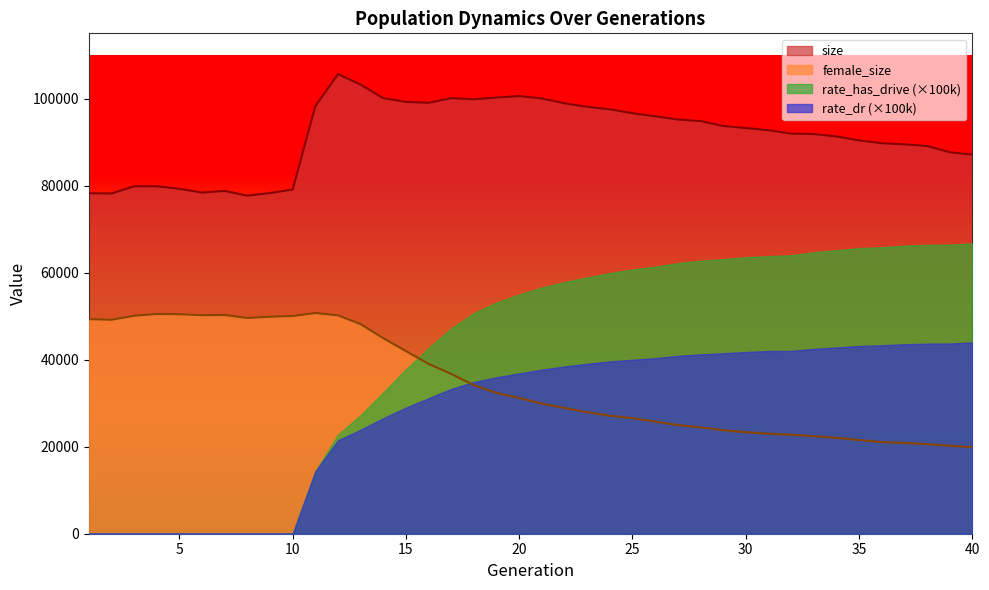

Which series has the largest range (max minus min)?

rate_has_drive (×100k)